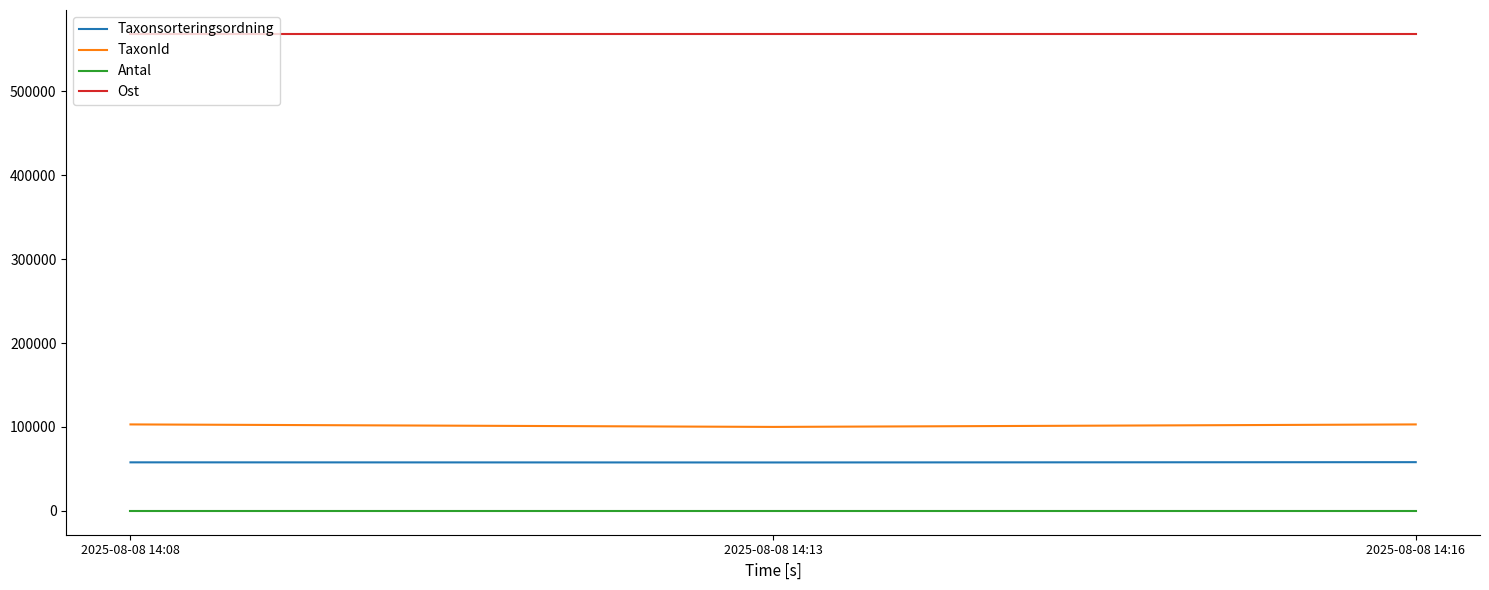

The value of Taxonsorteringsordning at 2025-08-08 14:13 is 93473. True or false?

False